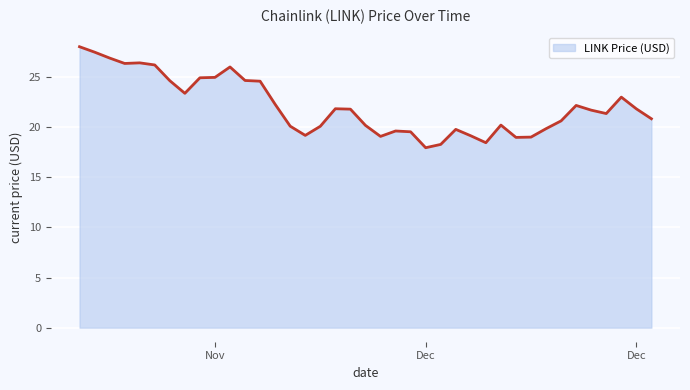

What is the difference between the maximum and minimum values?

10.1